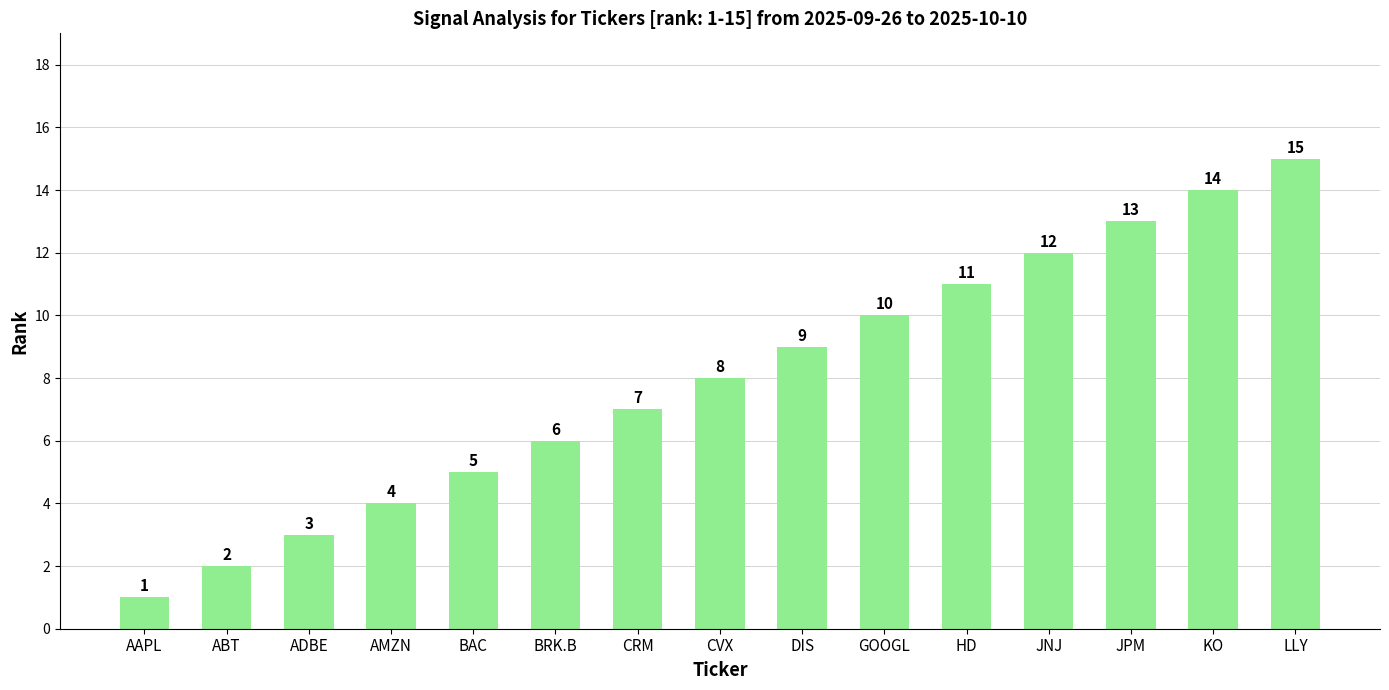

What value does the data have at BAC?

5